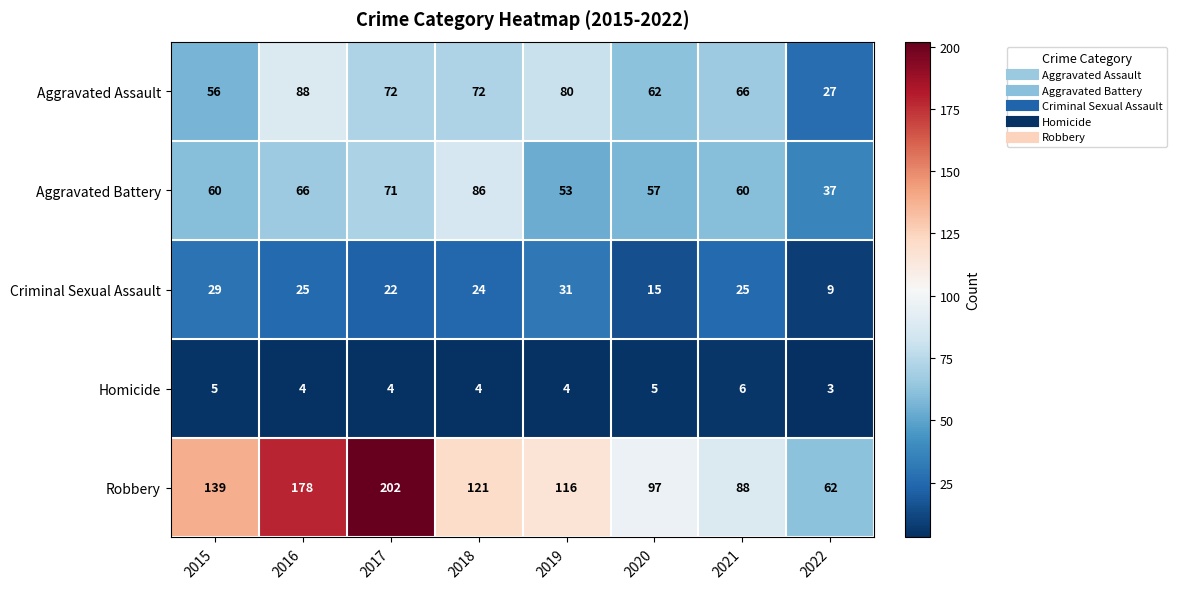

At which category is the sum across all series the highest?

2017